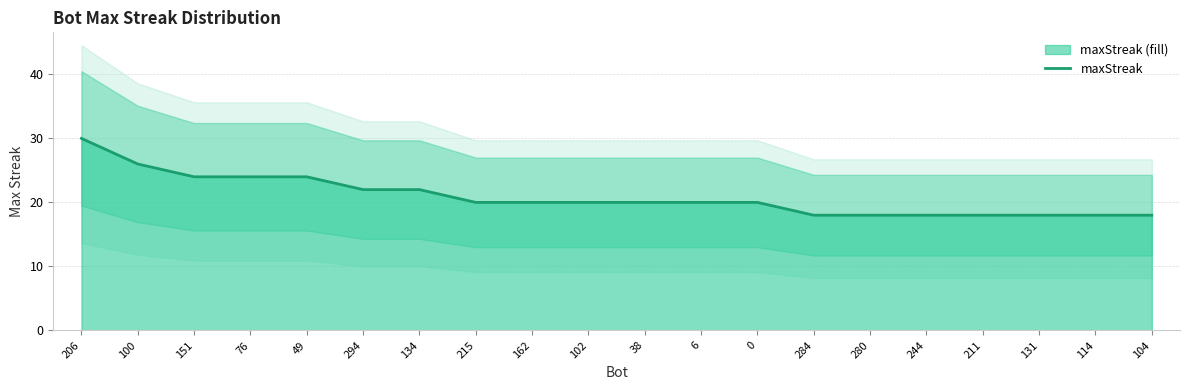

What is the maximum value shown in the chart?

30